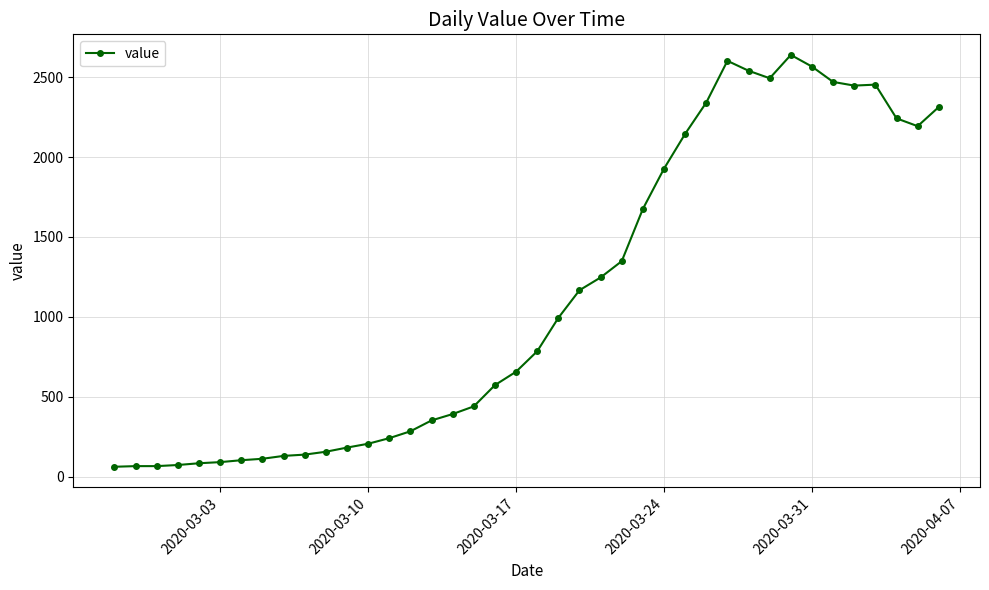

How many lines are shown in the chart?

1